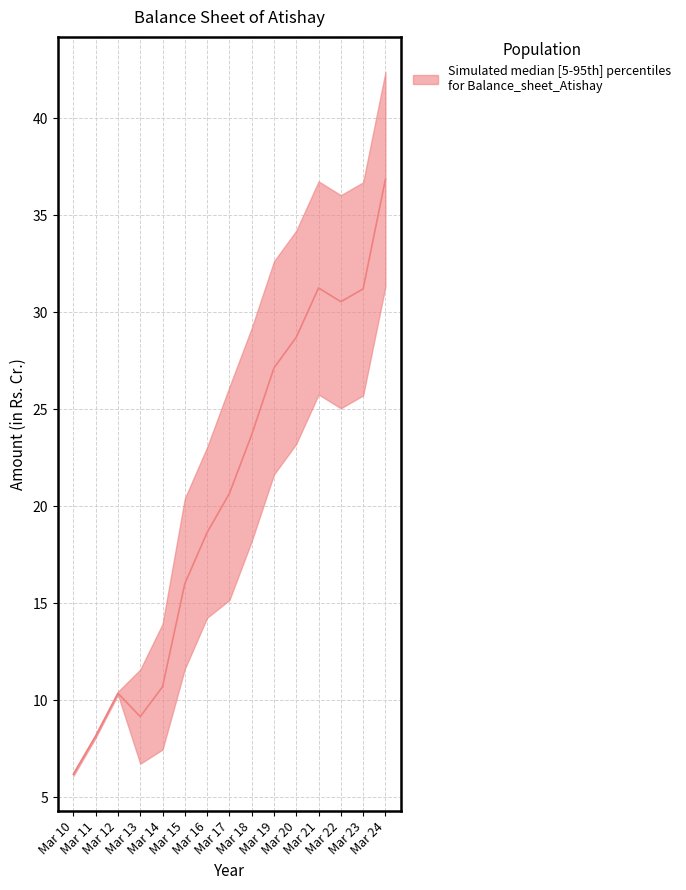

Which has a higher value, Mar 21 or Mar 22?

Mar 21